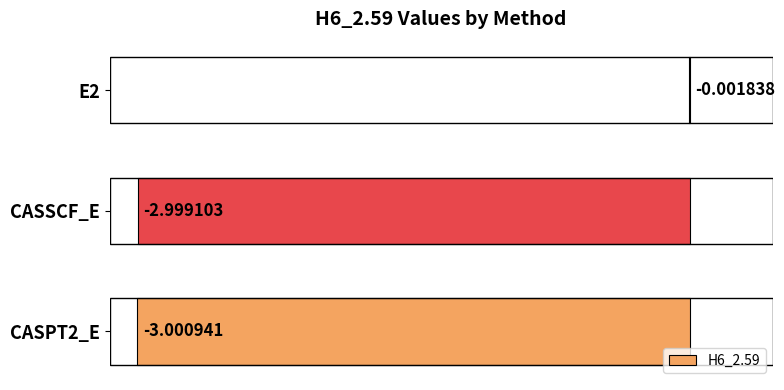

Between CASPT2_E and CASSCF_E, which is larger?

CASSCF_E